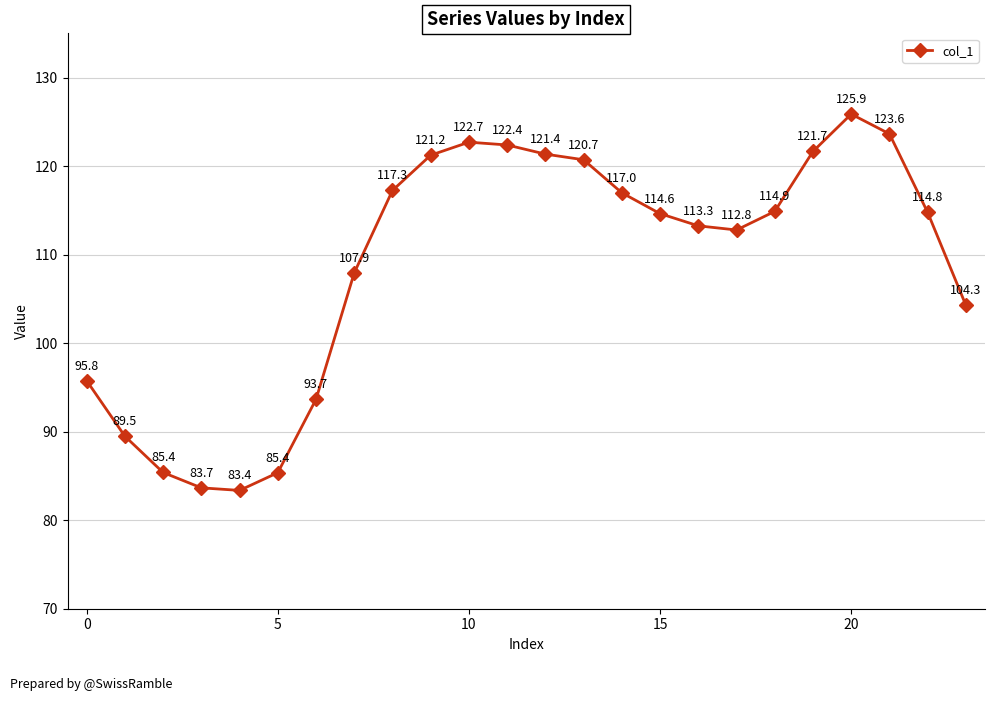

What is the difference between the maximum and minimum values?

42.5